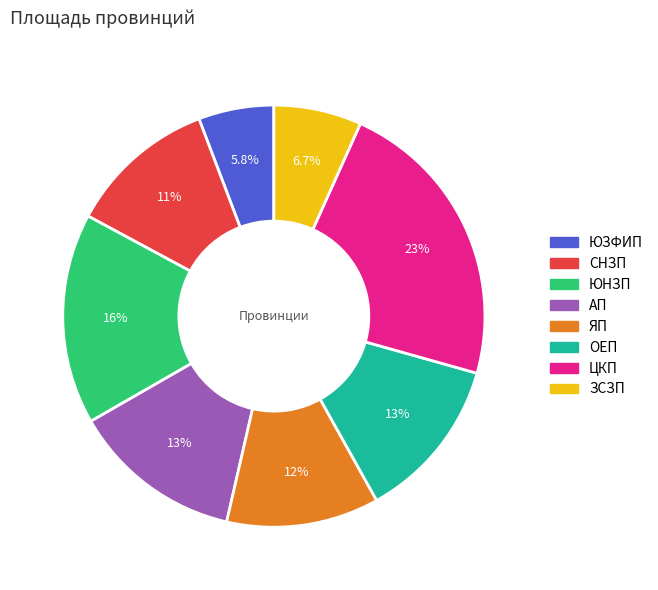

Count the number of slices in the pie.

8